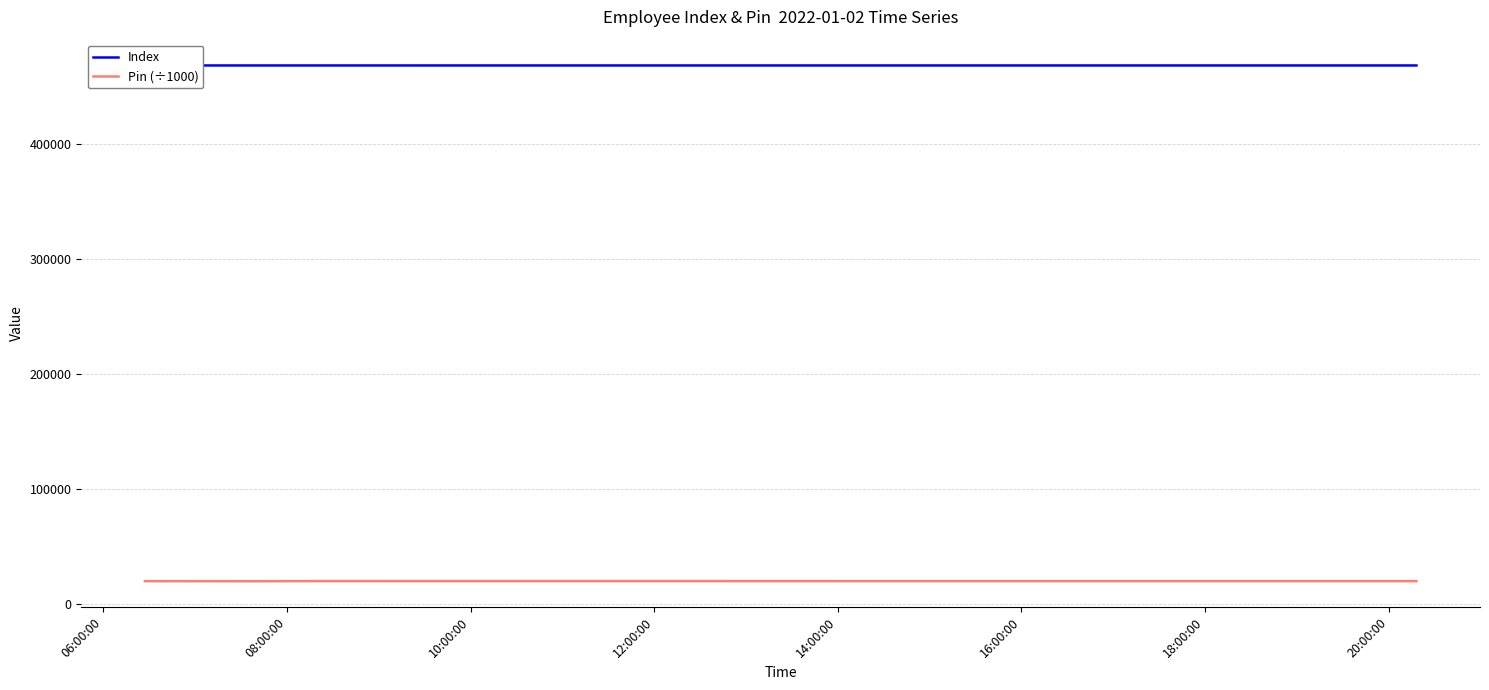

What is the maximum value for Pin (÷1000)?

20210.3